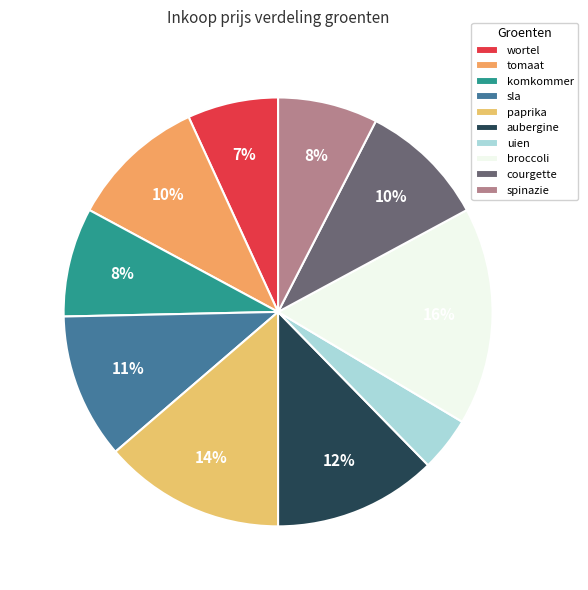

Count the number of slices in the pie.

10